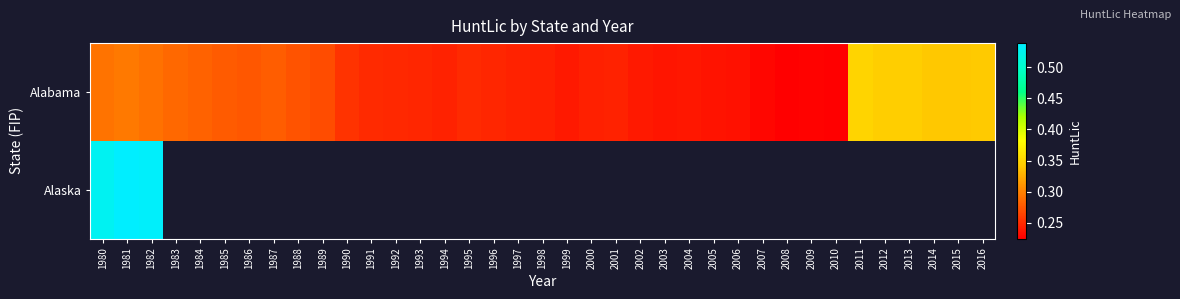

How many positive values does the Alaska series have?

3